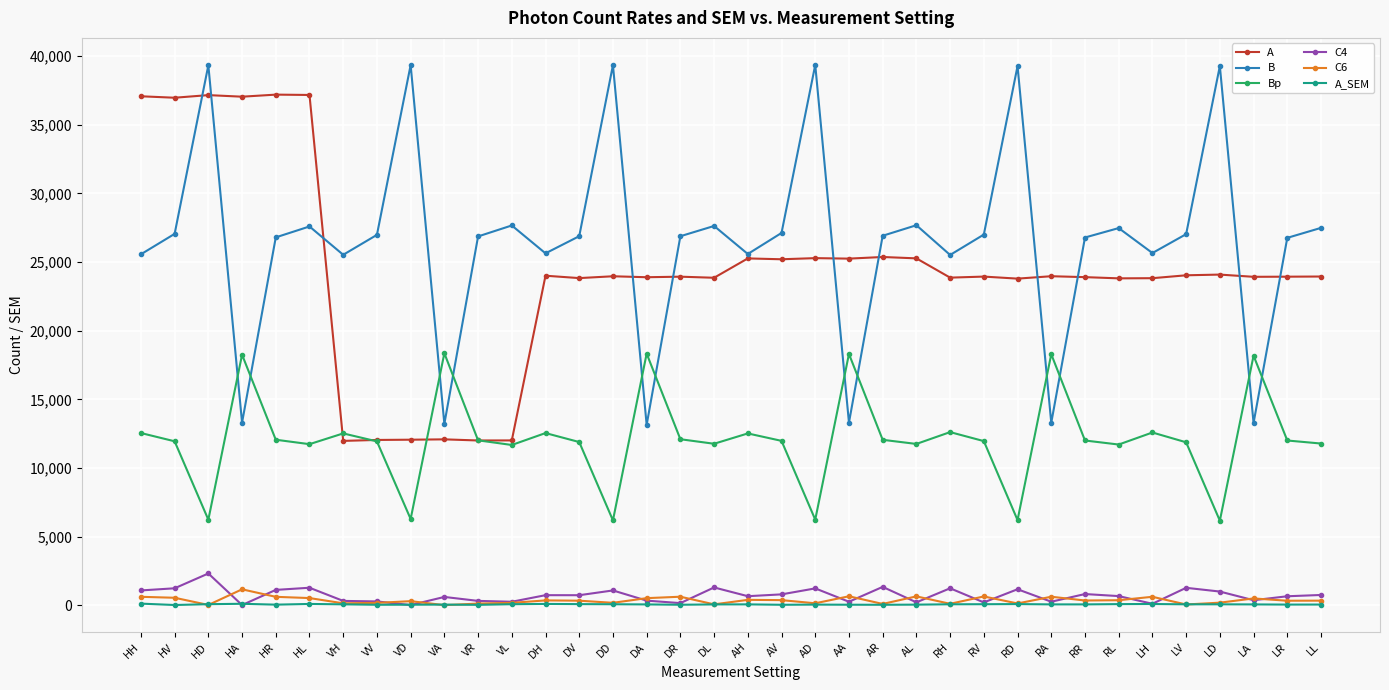

What is the approximate value of A at RV?

23943.4